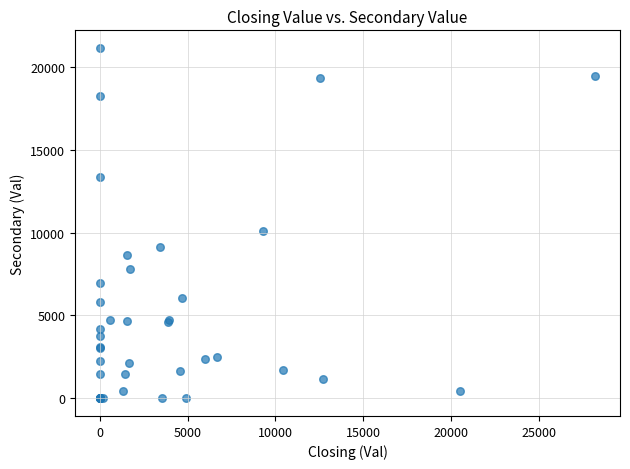

What Y value in the scatter plot is closest to 10564?

10067.4